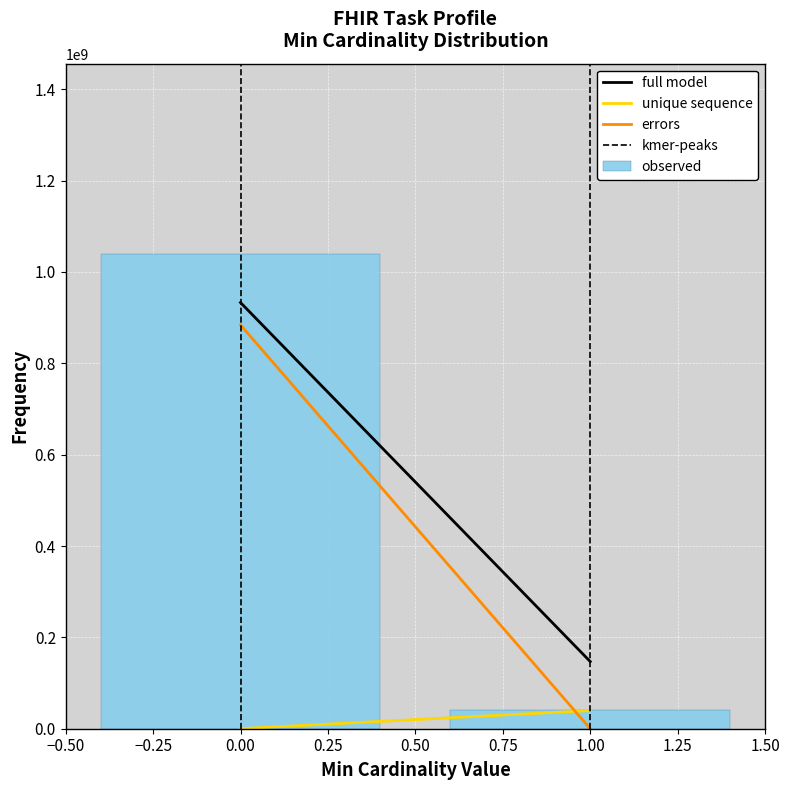

Reading left to right, extract all data points from this chart.

0.00=1040000000	1.00=40000000